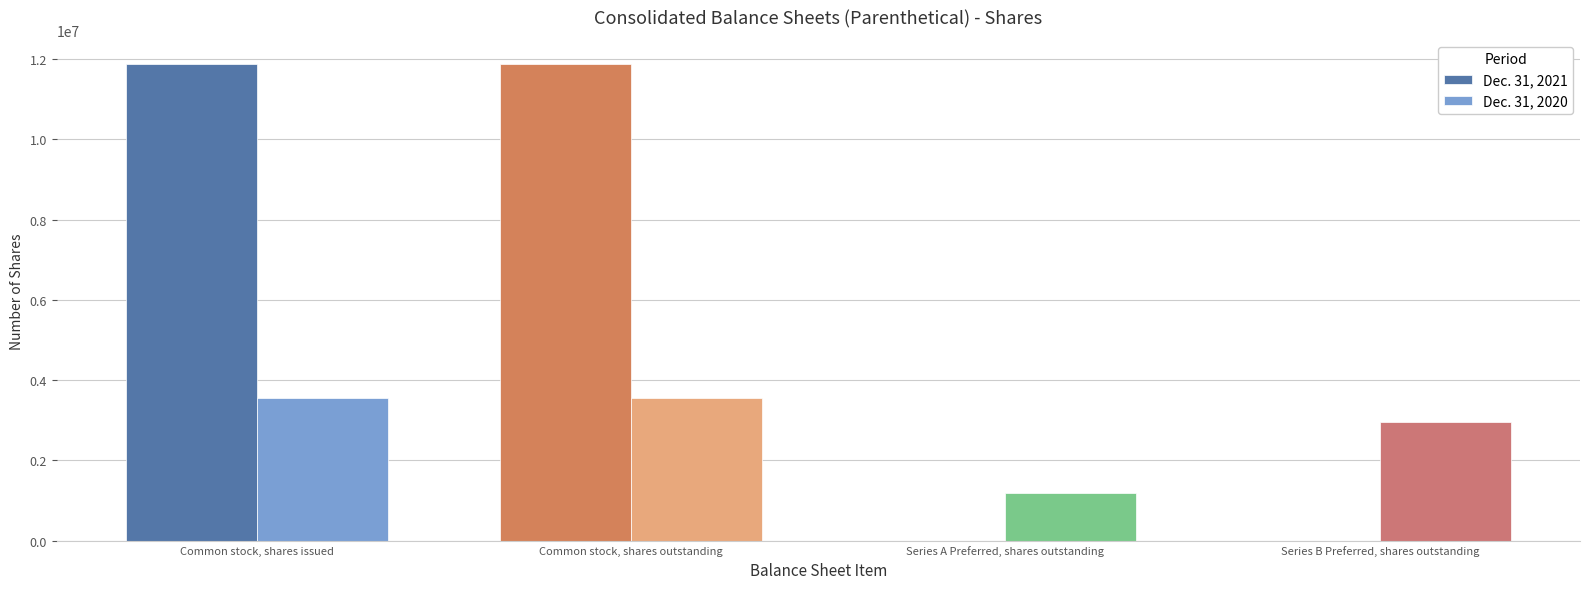

Between Common stock, shares issued and Series B Preferred, shares outstanding, which series saw the biggest shift?

Dec. 31, 2021